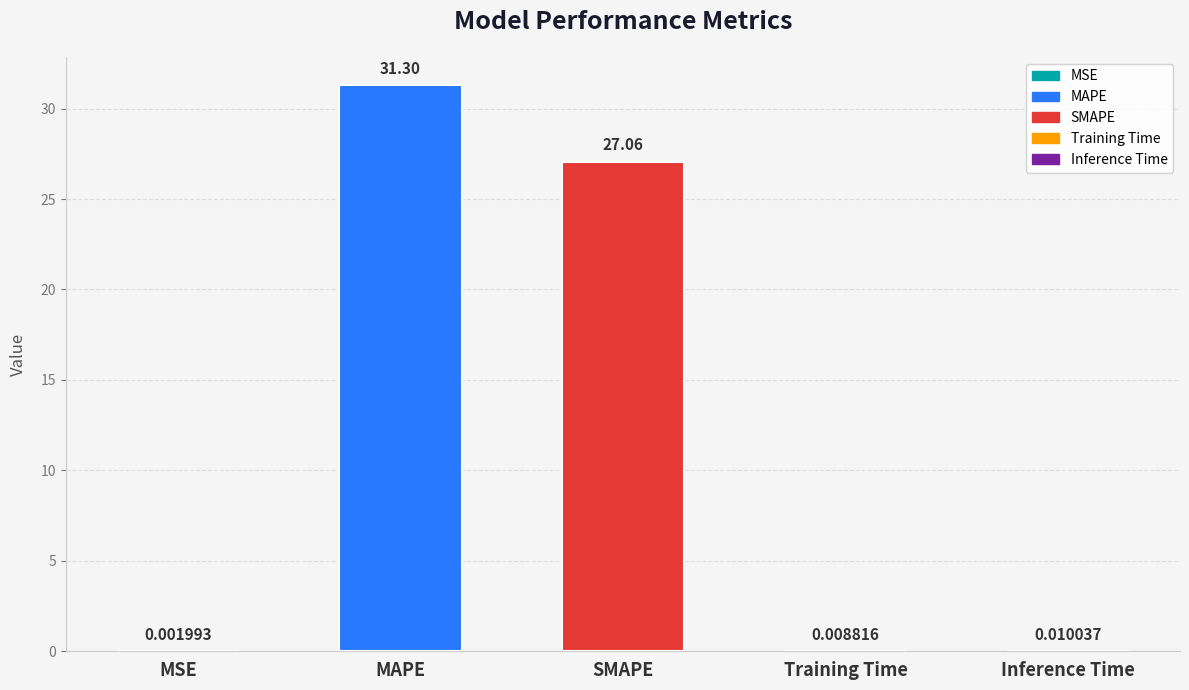

At which category does the chart reach its peak across all series?

MAPE